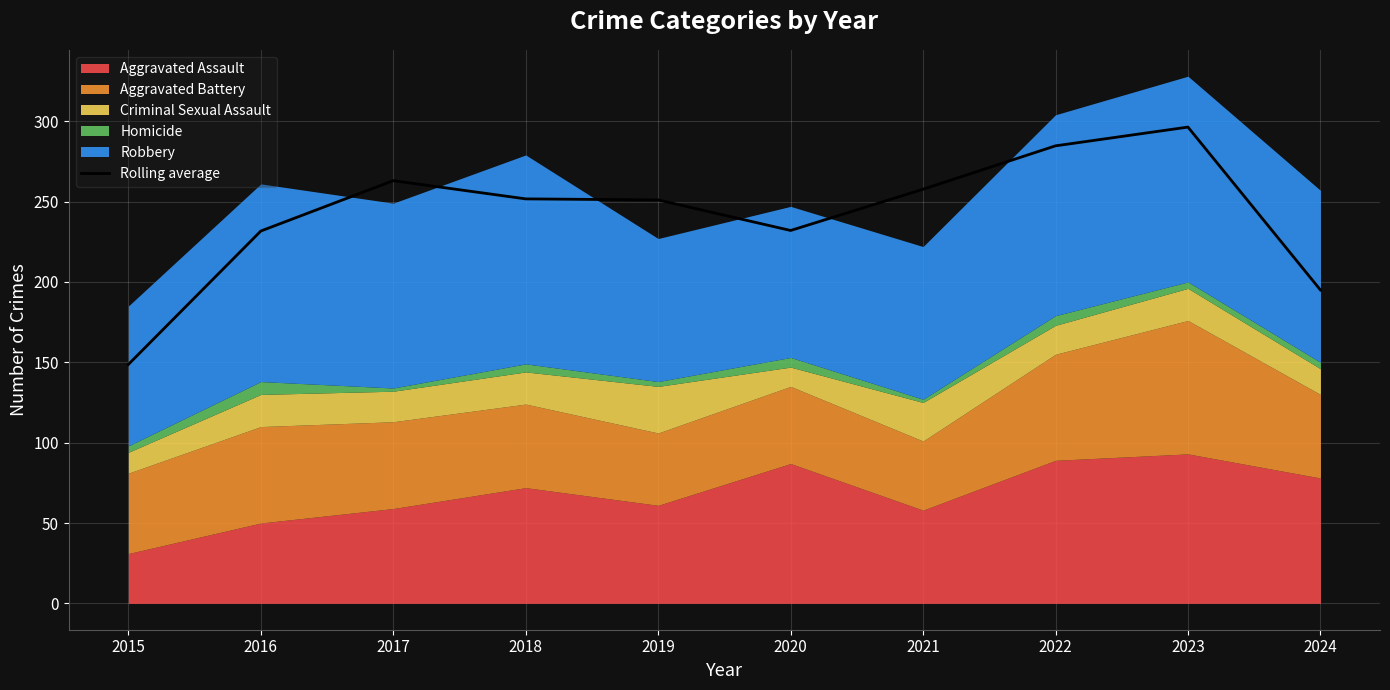

List the labels in order of value, largest first.

2023, 2022, 2017, 2021, 2018, 2019, 2020, 2016, 2024, 2015